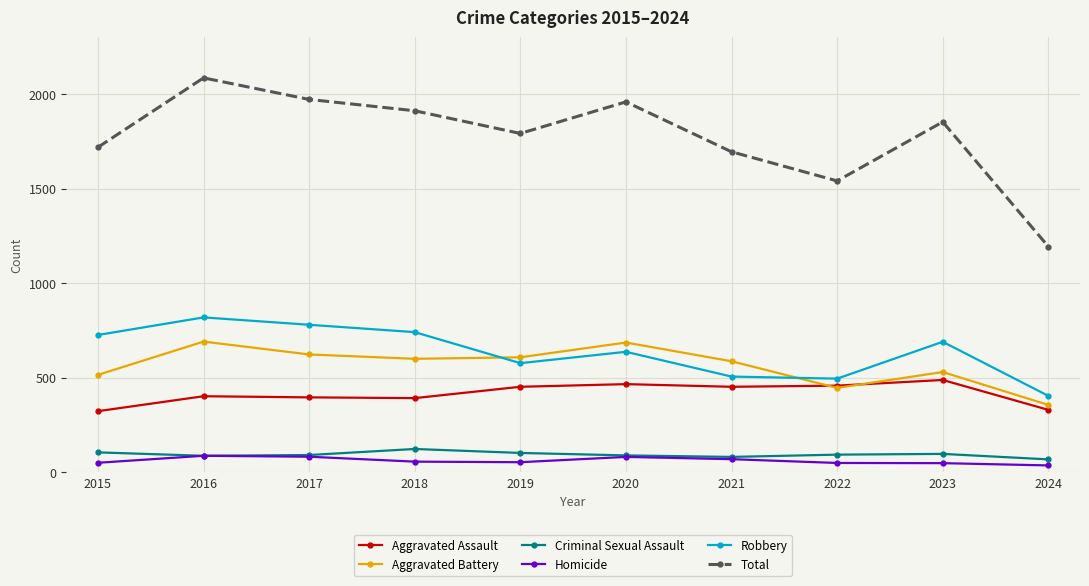

How many interior local valleys does the Total series have?

2